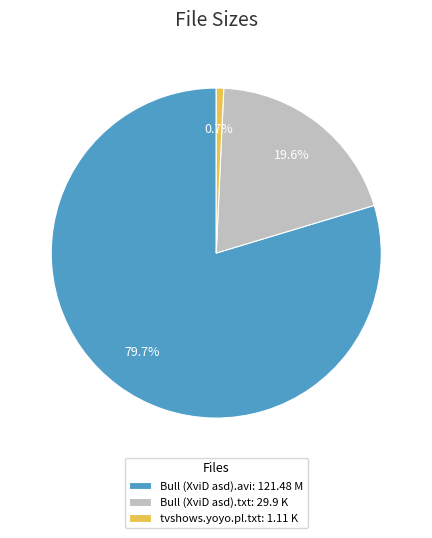

Rank the categories by value from lowest to highest.

tvshows.yoyo.pl.txt: 1.11 K, Bull (XviD asd).txt: 29.9 K, Bull (XviD asd).avi: 121.48 M